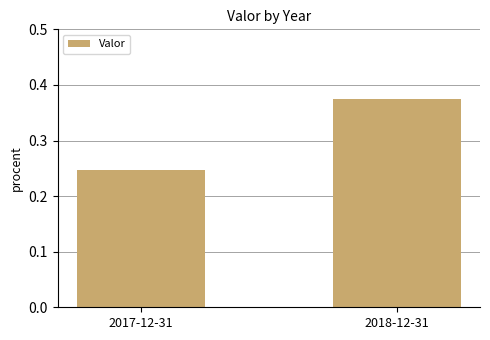

What is the sum of the values at 2018-12-31 and 2017-12-31?

0.6